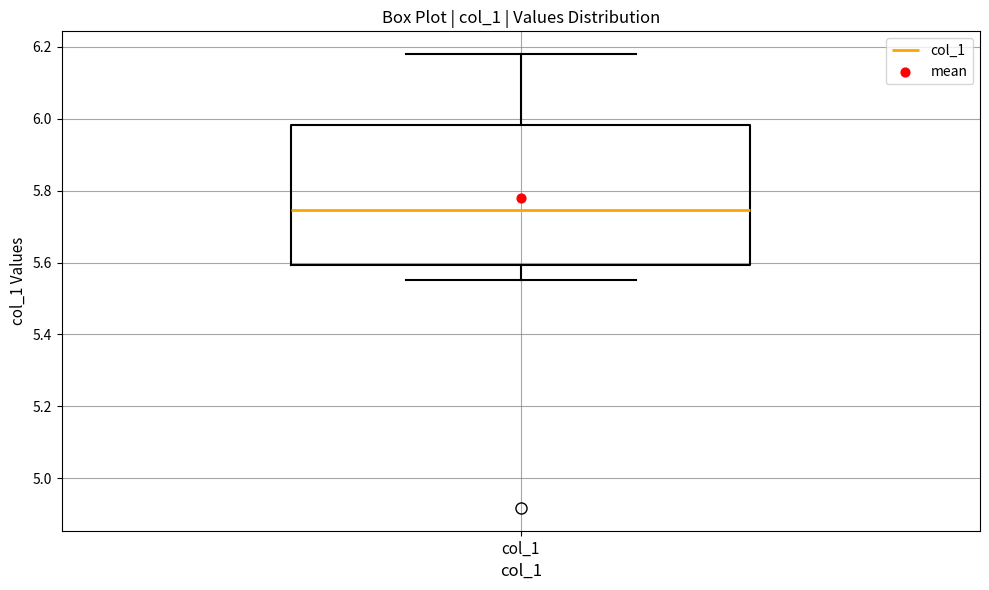

Where does the lower whisker of the box for col_1 end on the y-axis? The values are not printed on the chart, so give them approximately, as read against the axis.

5.56